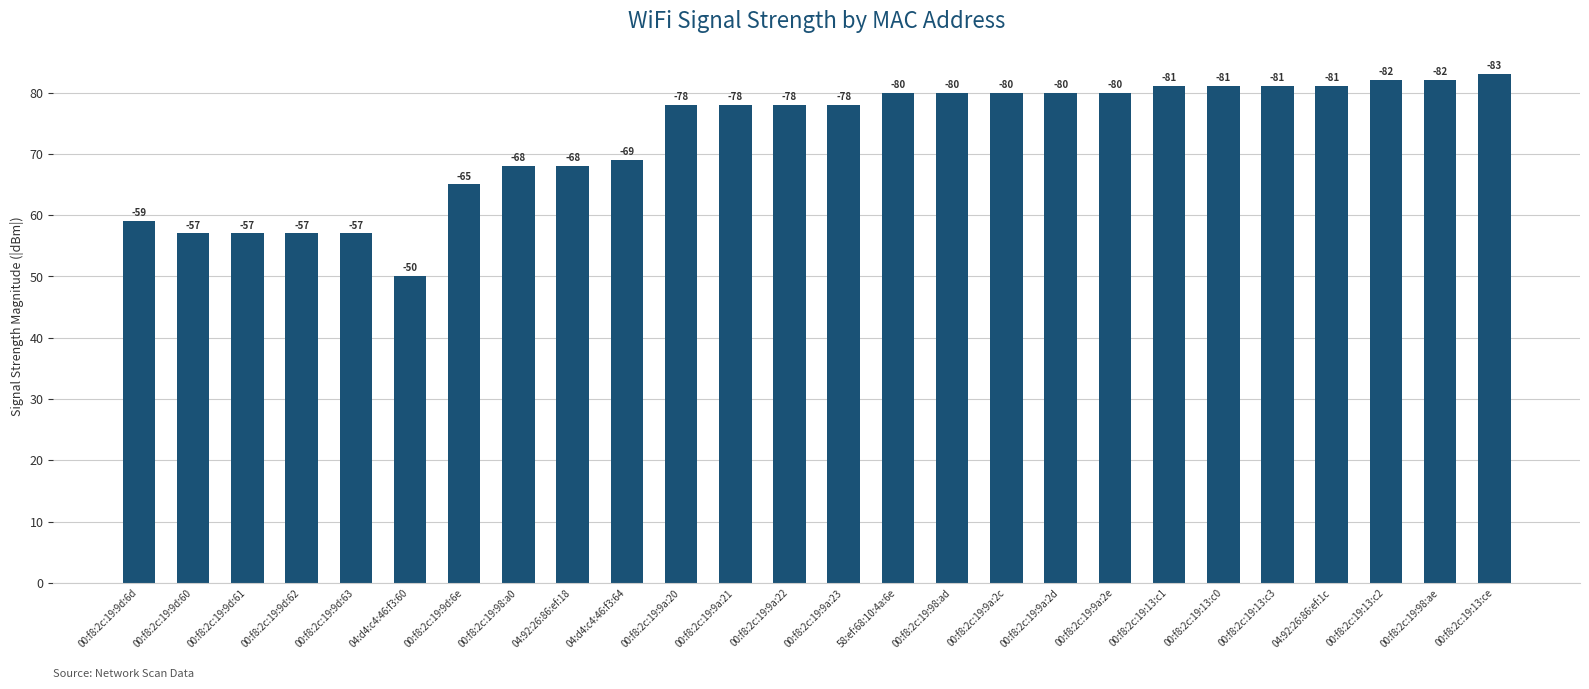

Reading right to left, what are all the values shown in this chart?

00:f8:2c:19:13:ce=83	00:f8:2c:19:98:ae=82	00:f8:2c:19:13:c2=82	04:92:26:86:ef:1c=81	00:f8:2c:19:13:c3=81	00:f8:2c:19:13:c0=81	00:f8:2c:19:13:c1=81	00:f8:2c:19:9a:2e=80	00:f8:2c:19:9a:2d=80	00:f8:2c:19:9a:2c=80	00:f8:2c:19:98:ad=80	58:ef:68:10:4a:6e=80	00:f8:2c:19:9a:23=78	00:f8:2c:19:9a:22=78	00:f8:2c:19:9a:21=78	00:f8:2c:19:9a:20=78	04:d4:c4:46:f3:64=69	04:92:26:86:ef:18=68	00:f8:2c:19:98:a0=68	00:f8:2c:19:9d:6e=65	04:d4:c4:46:f3:60=50	00:f8:2c:19:9d:63=57	00:f8:2c:19:9d:62=57	00:f8:2c:19:9d:61=57	00:f8:2c:19:9d:60=57	00:f8:2c:19:9d:6d=59